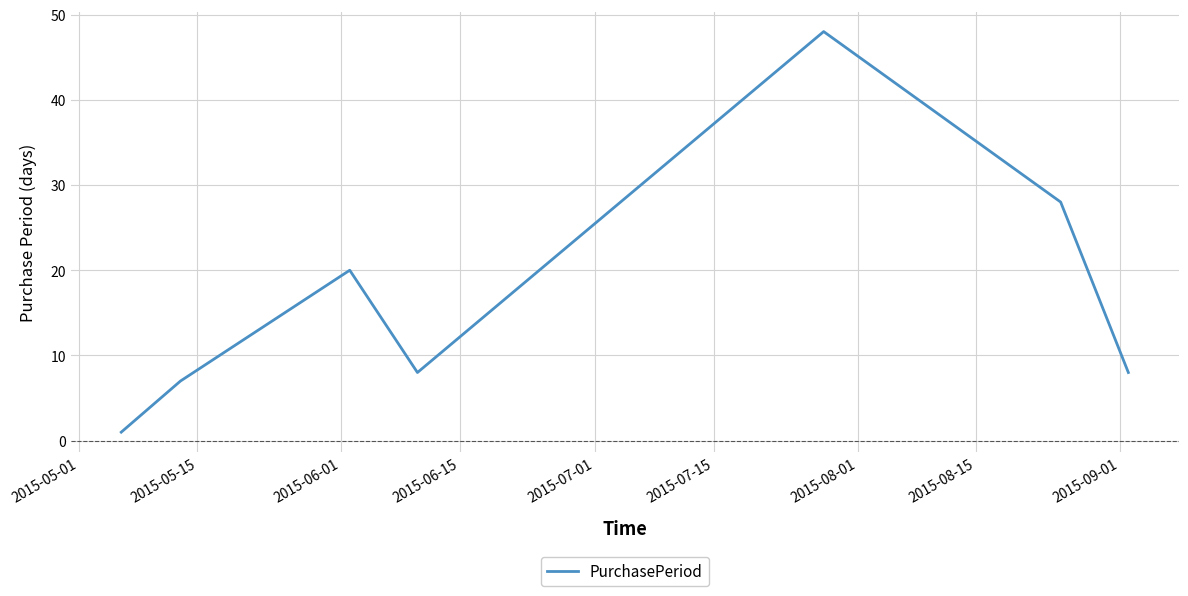

Reading left to right, what are all the values shown in this chart?

1	7	20	8	48	28	8